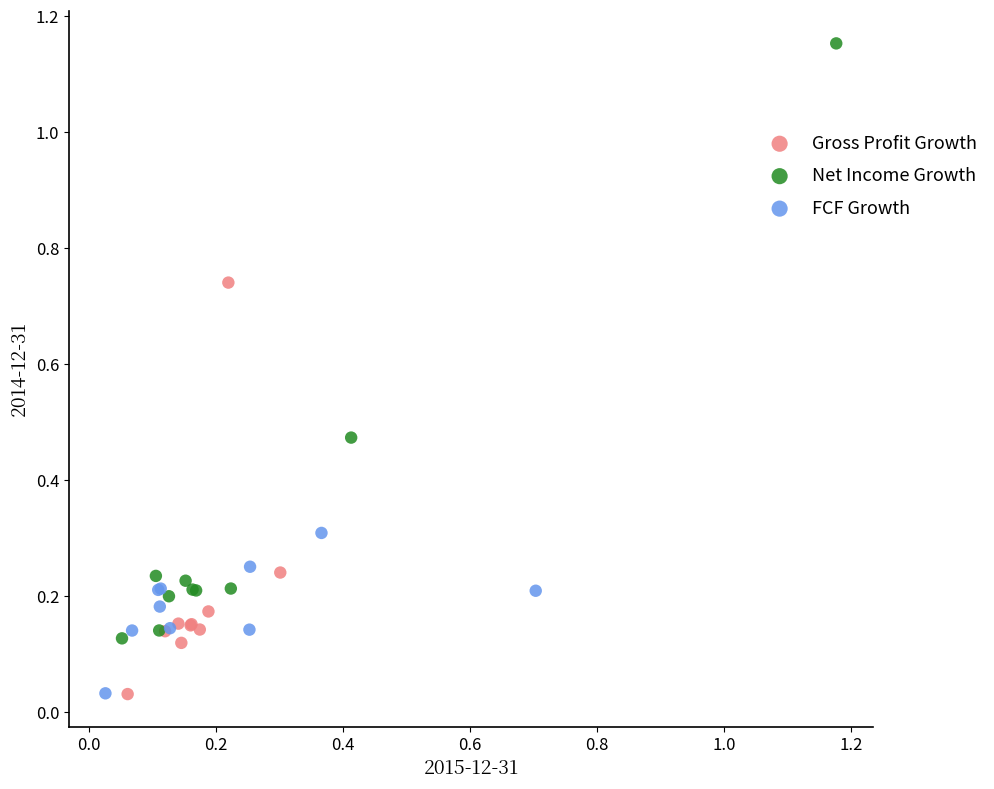

Which series has the widest spread of Y values?

Net Income Growth